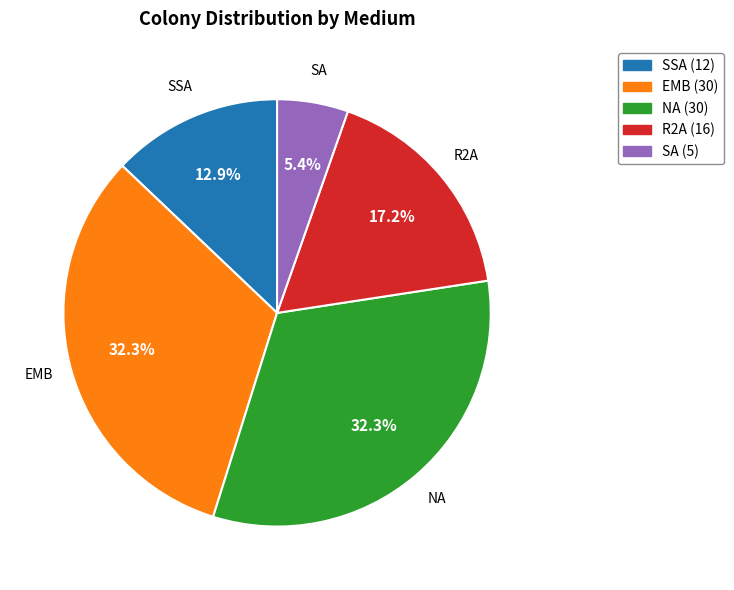

To the nearest percent, what portion does SSA represent?

13%